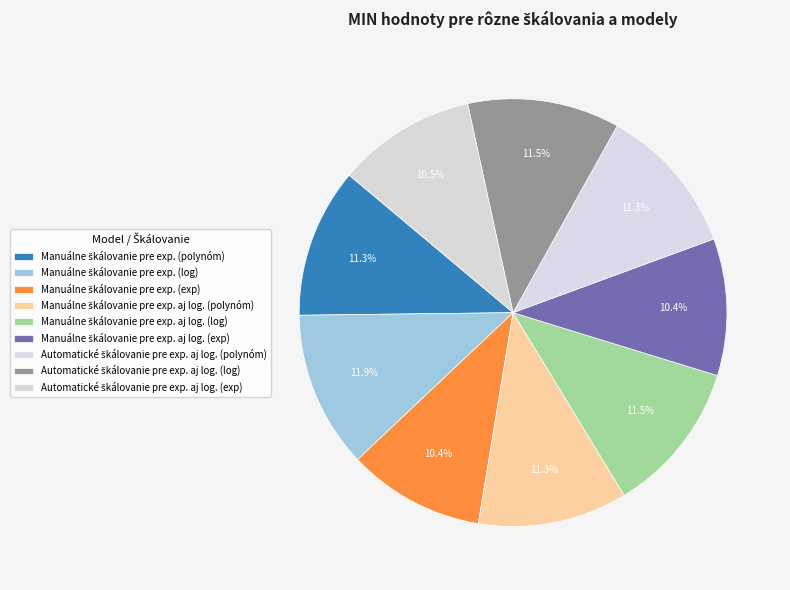

How many segments does this pie chart have?

9